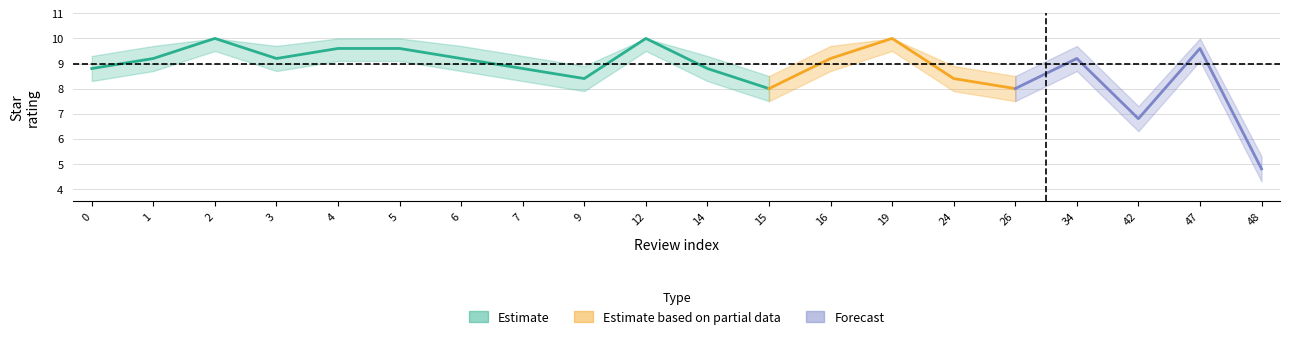

What is the smallest value displayed?

4.3